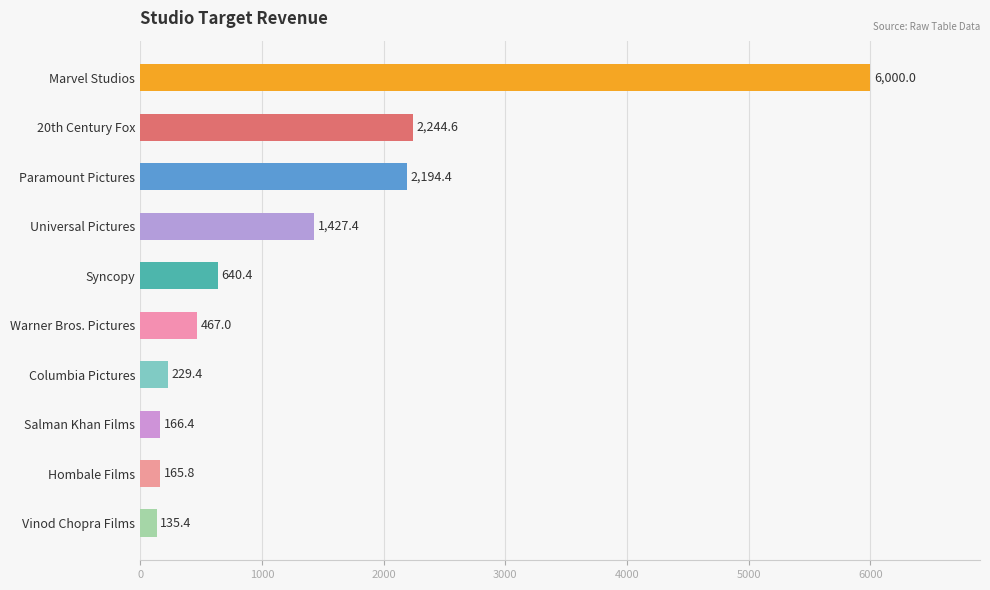

At which label is the value closest to 3067?

20th Century Fox